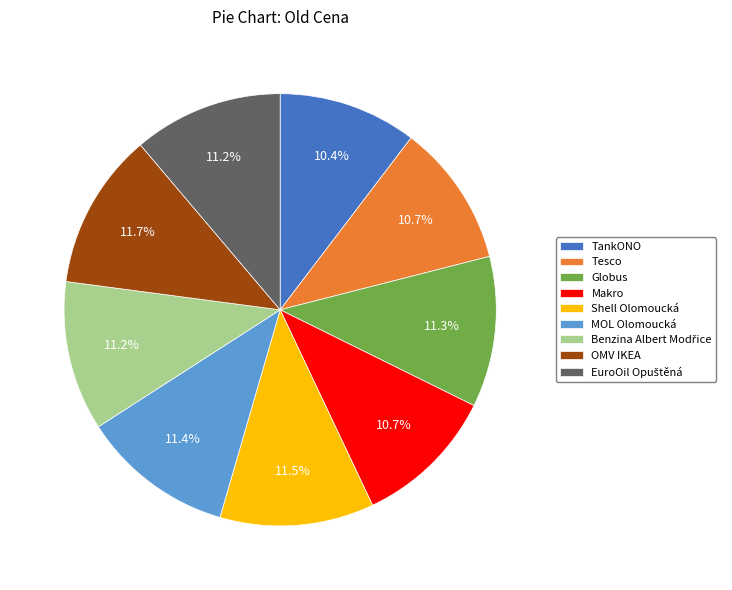

To the nearest percent, what portion does OMV IKEA represent?

12%